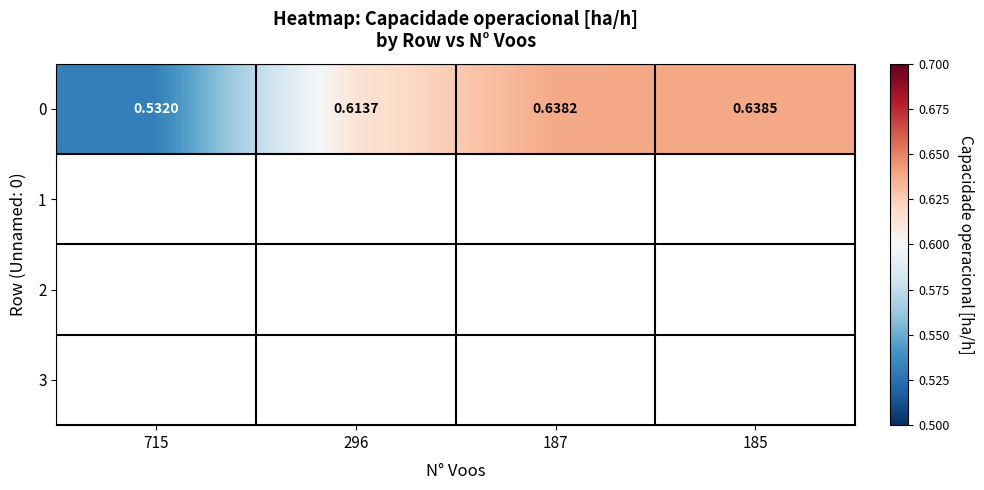

What is the smallest value displayed?

0.5